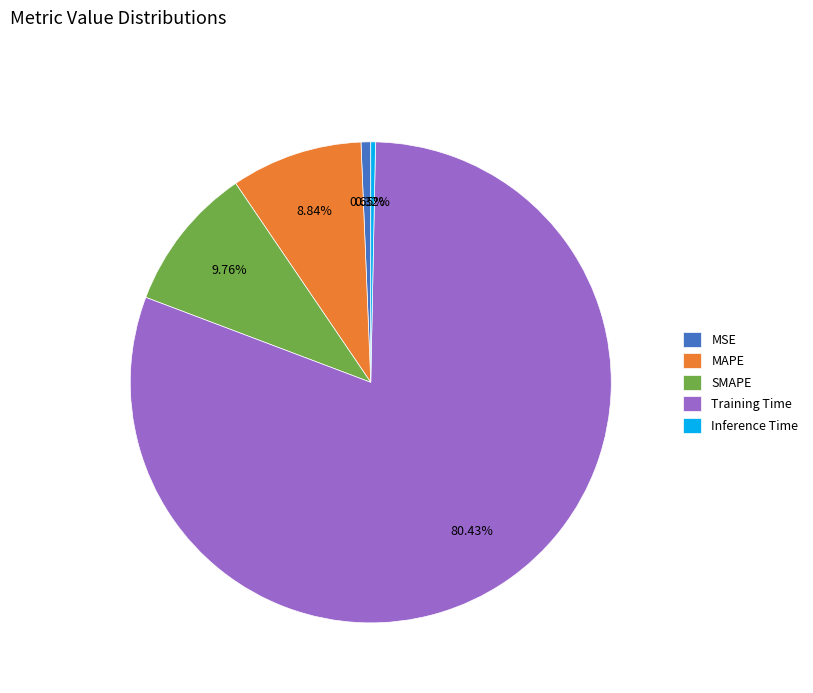

What is the majority slice?

Training Time